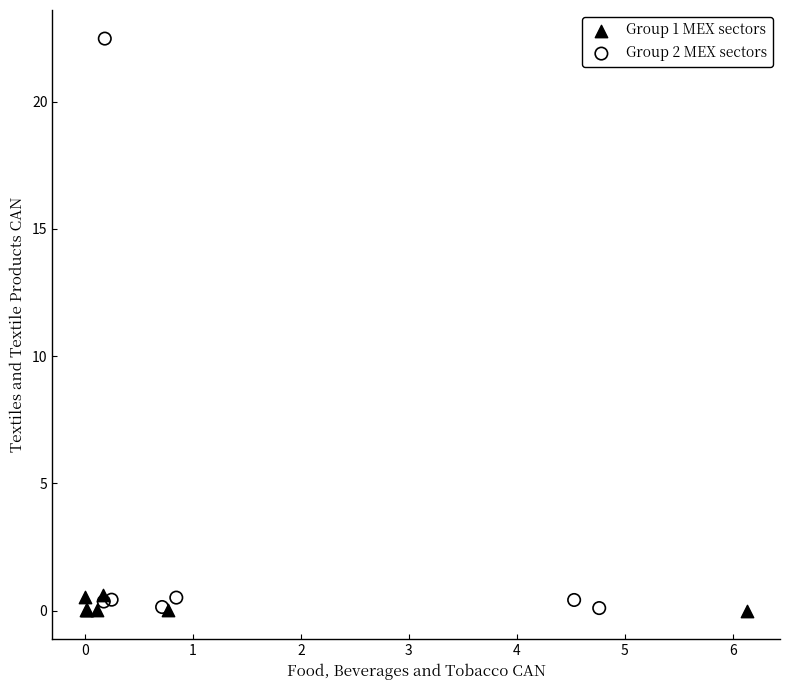

Which series reaches the maximum Y coordinate?

Group 2 MEX sectors